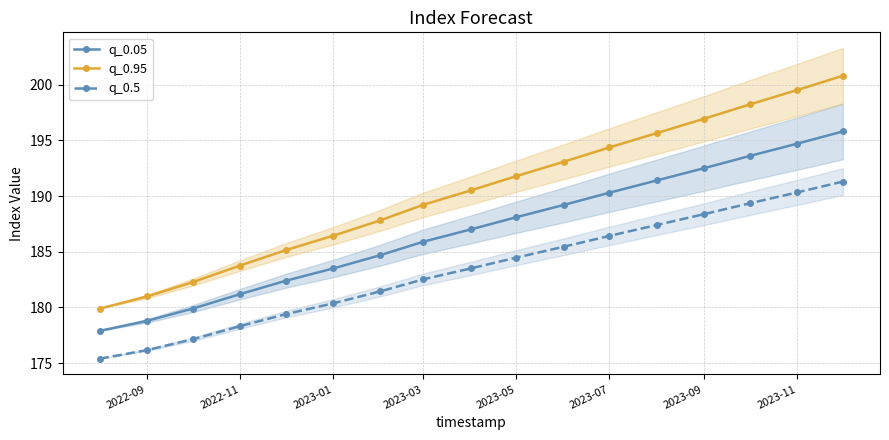

What are all the series names shown in the legend?

q_0.05, q_0.95, q_0.5